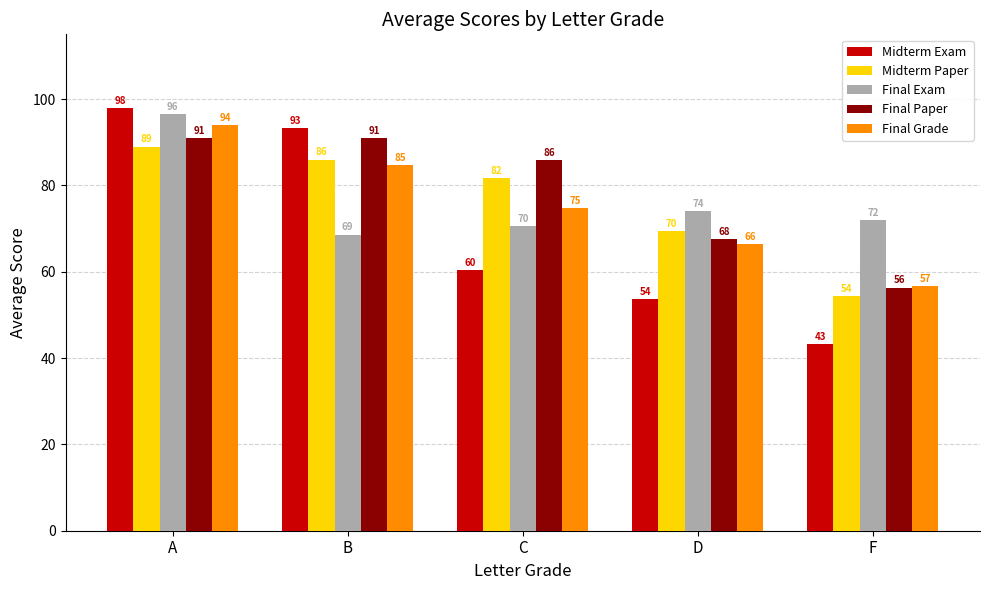

The value of Final Exam at B is 115.7. True or false?

False